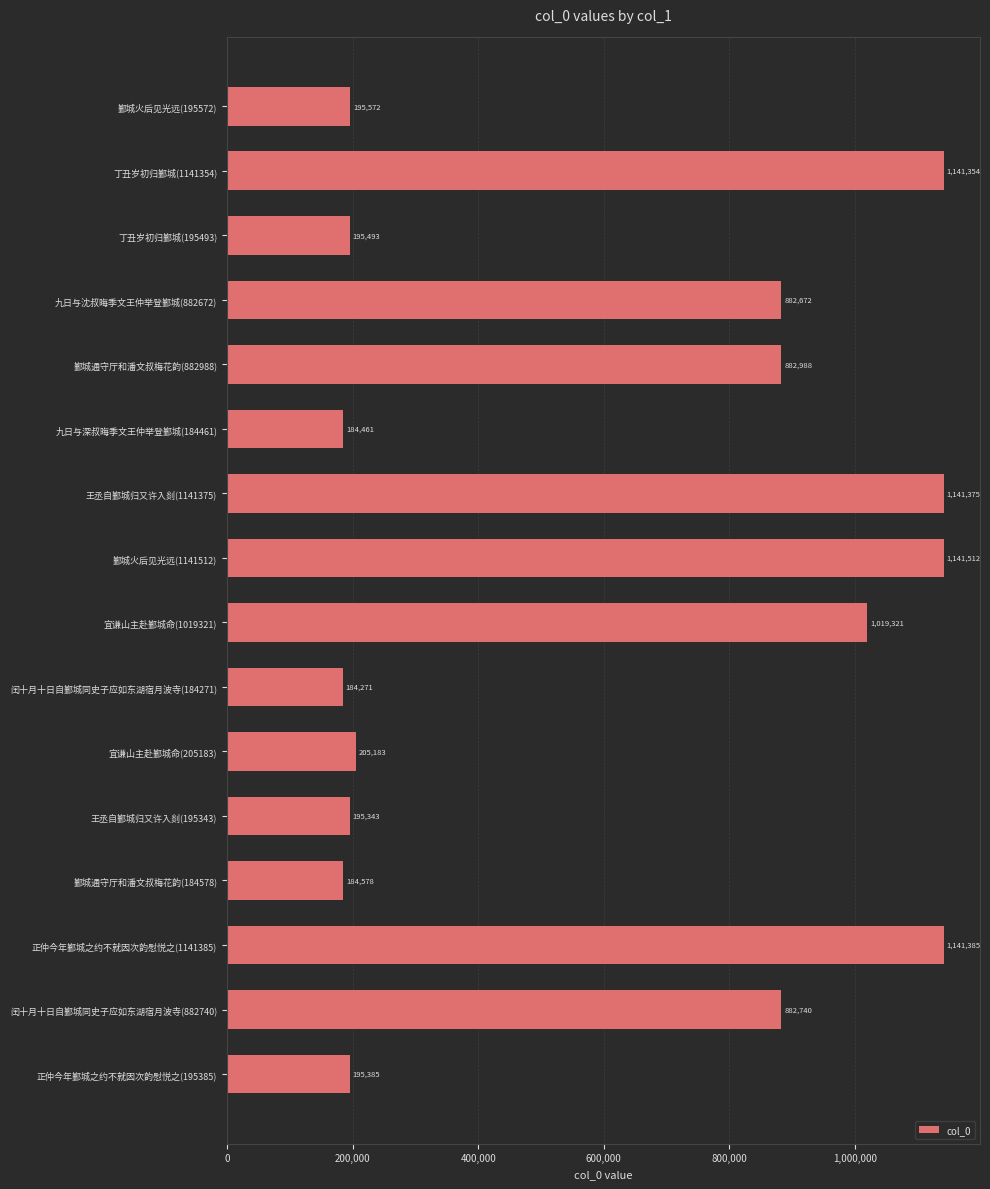

How many categories are shown in the chart?

16